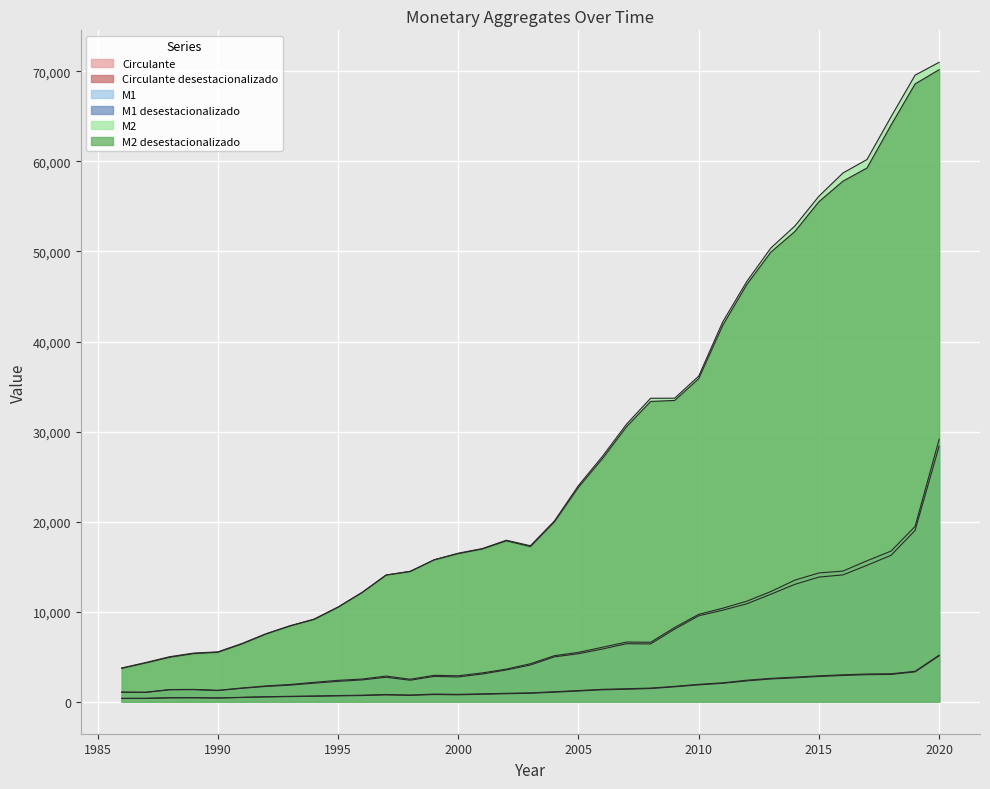

True or false: Circulante and M2 desestacionalizado cross at least once.

False